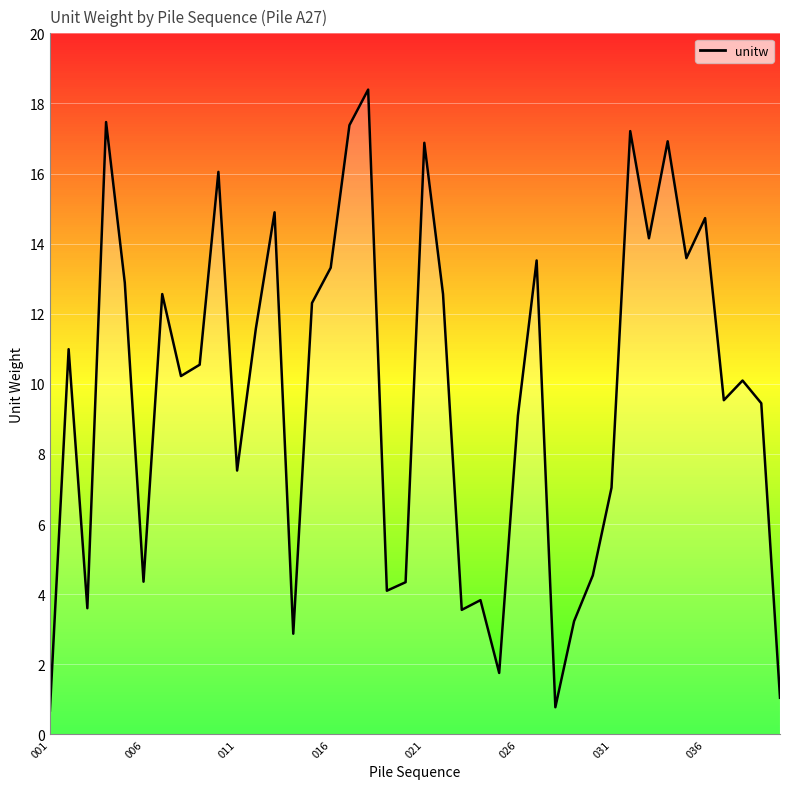

What is the maximum value shown in the chart?

18.4